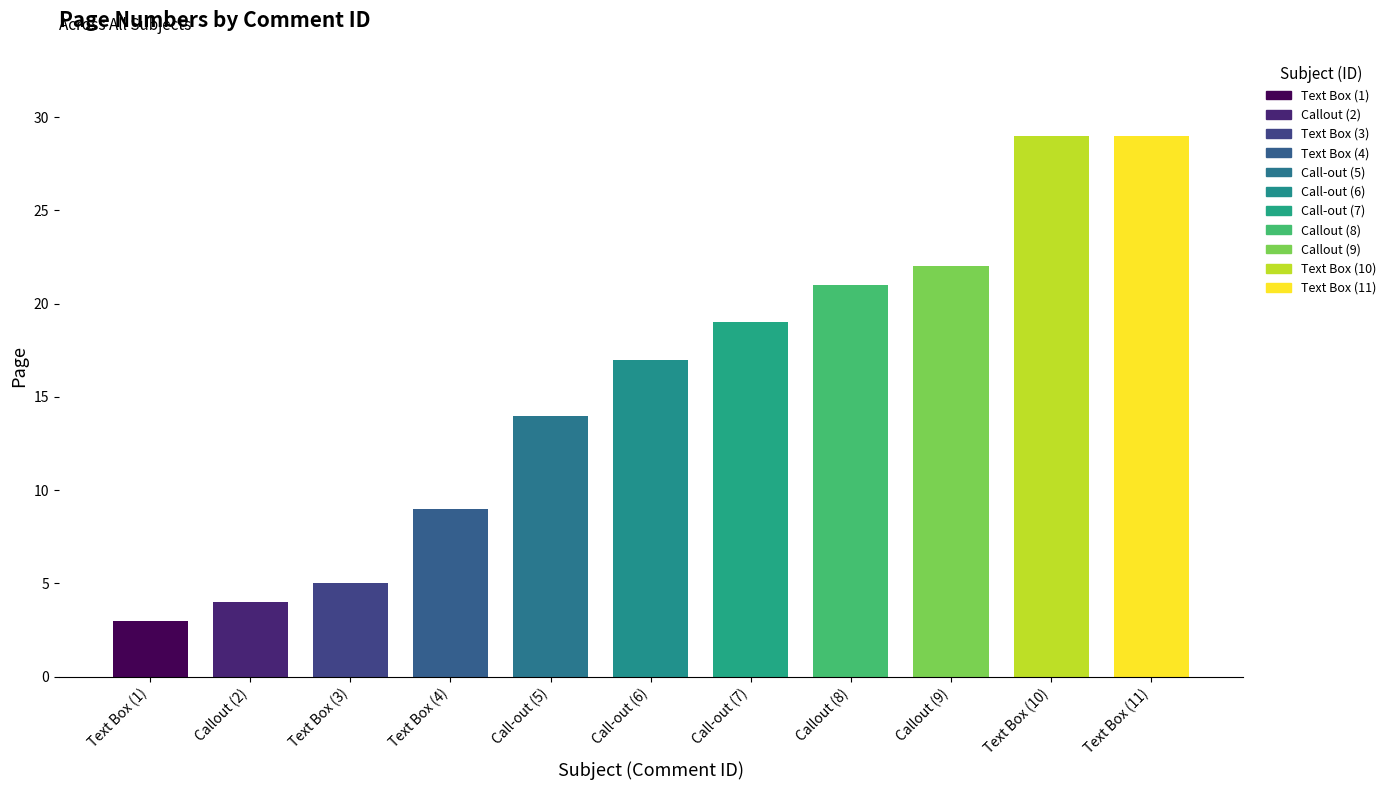

What position from the right is Text Box (1)?

11